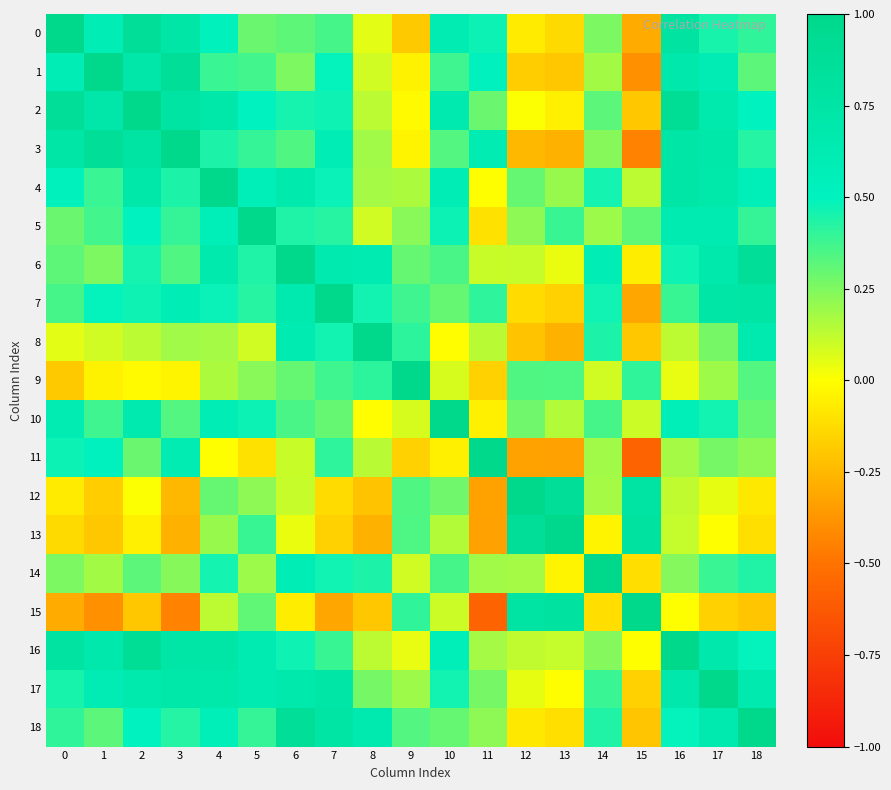

Count the number of data series in this chart.

19